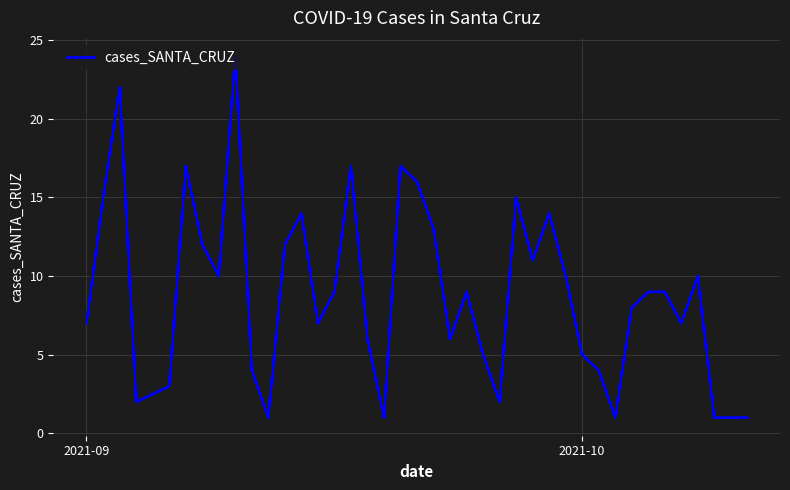

What is the greatest value displayed?

24